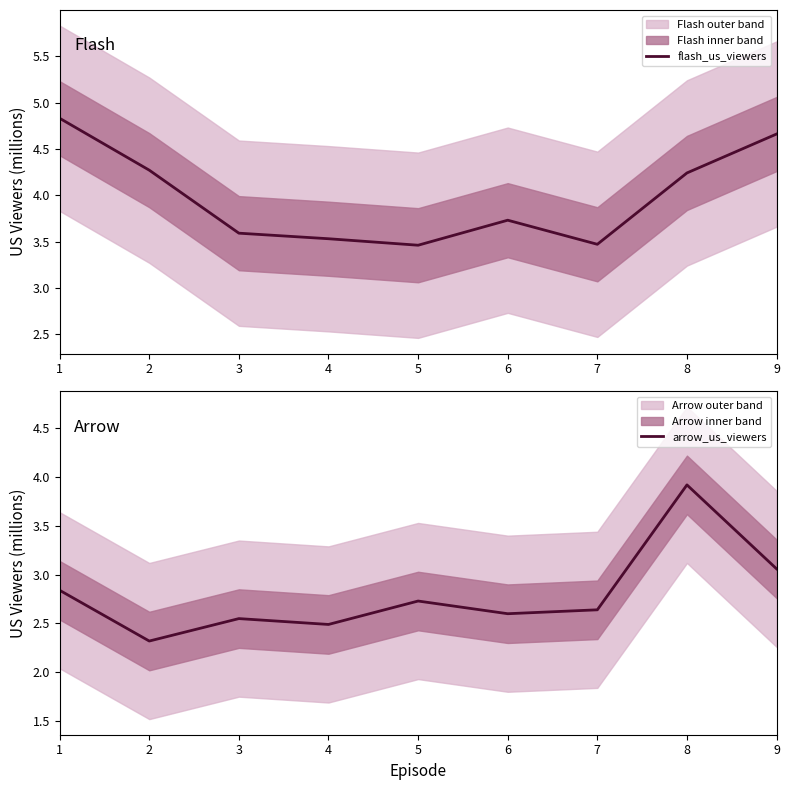

What is the highest value of the flash_us_viewers series?

4.8